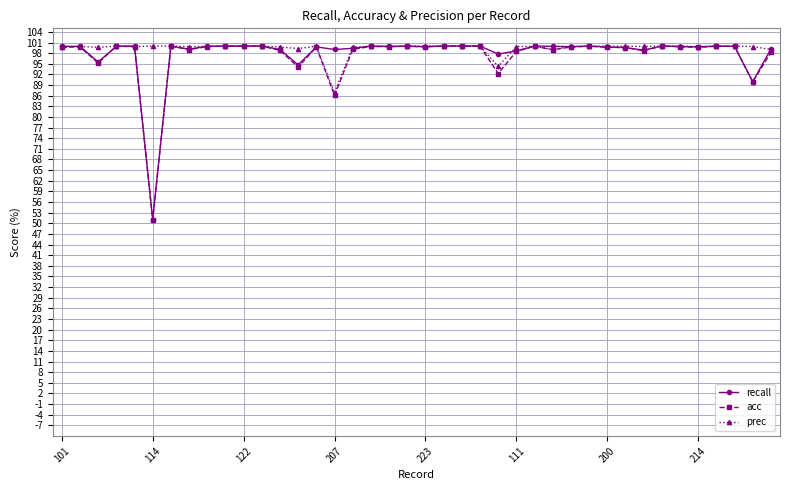

What is the maximum value for acc?

100.0